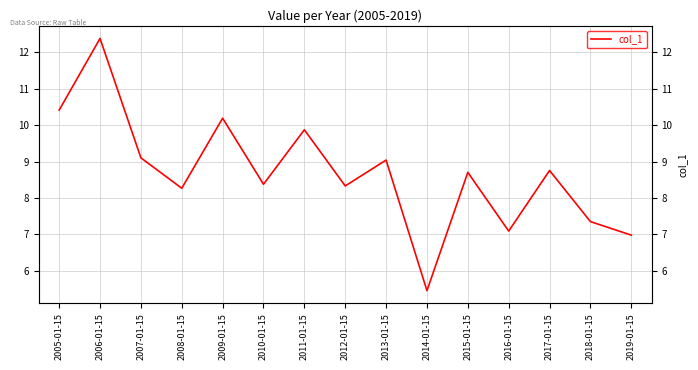

What is the value of the 11th point from the left?

8.7